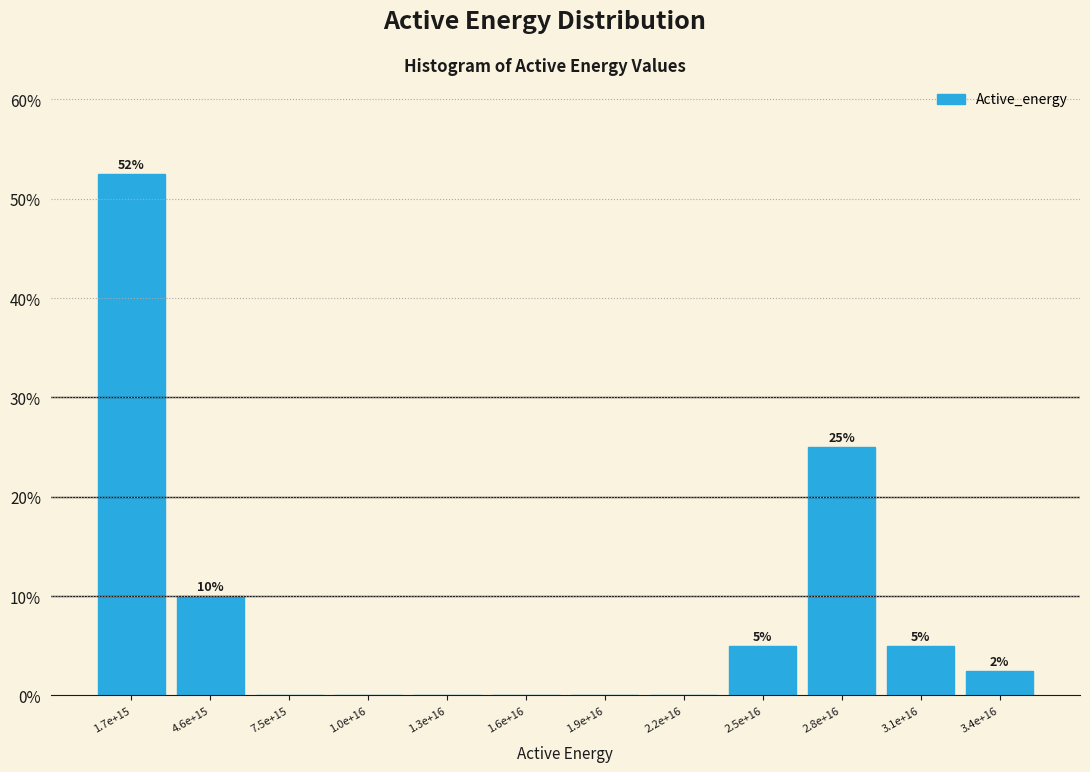

What is the maximum value shown in the chart?

52.5